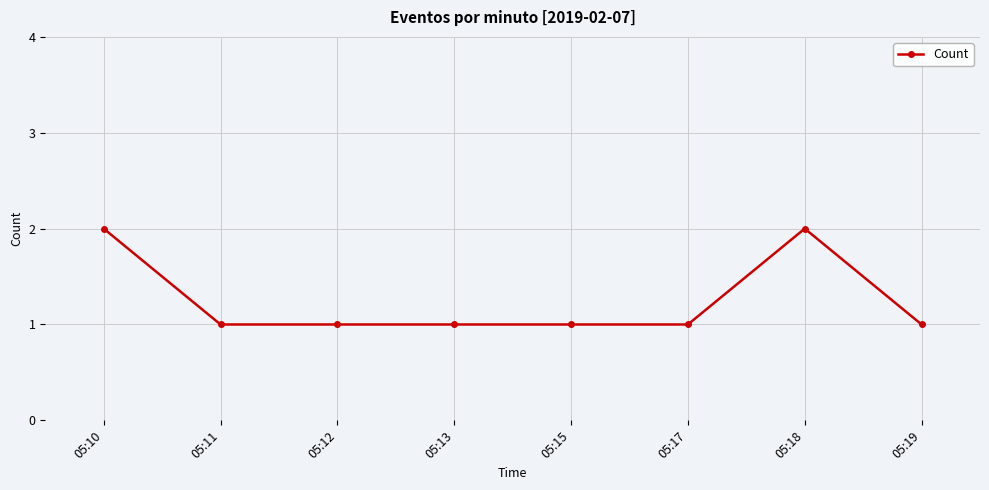

What is the value of the 5th point from the left?

1